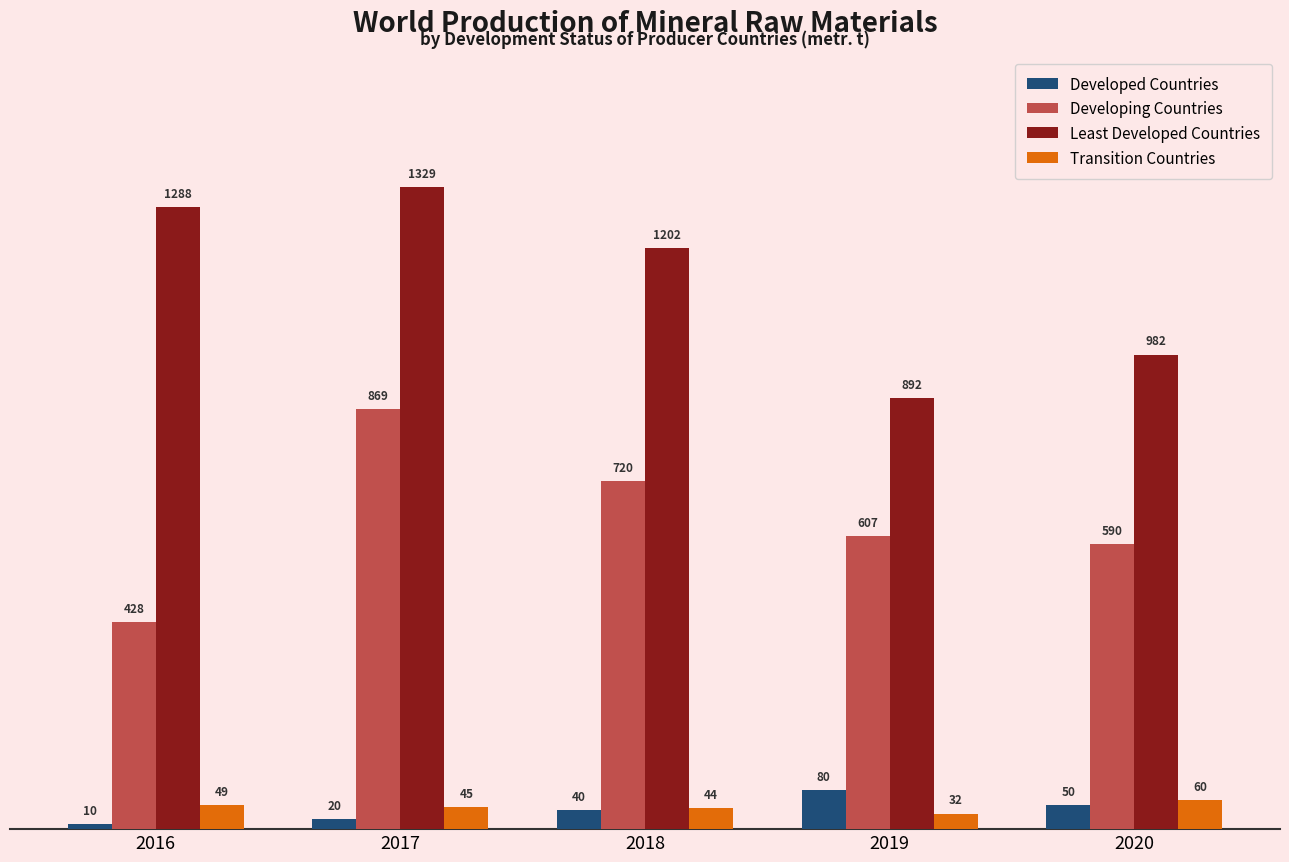

What is the average value of the Least Developed Countries series?

1139